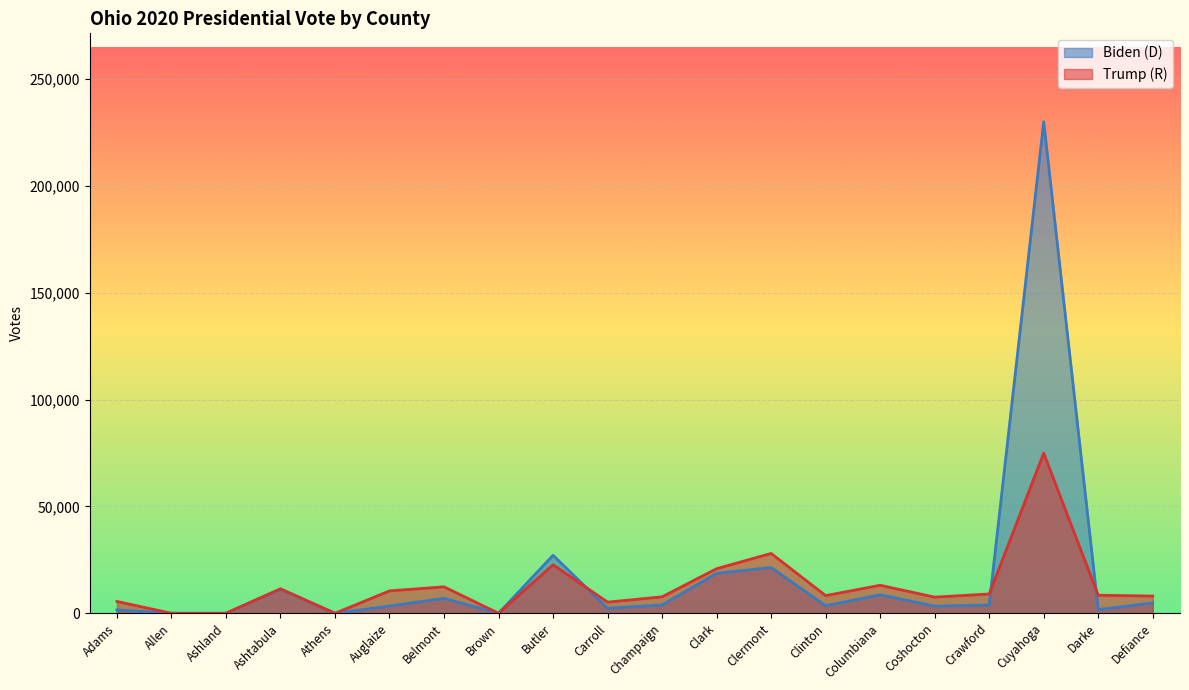

How many positive values does the Trump (R) series have?

16